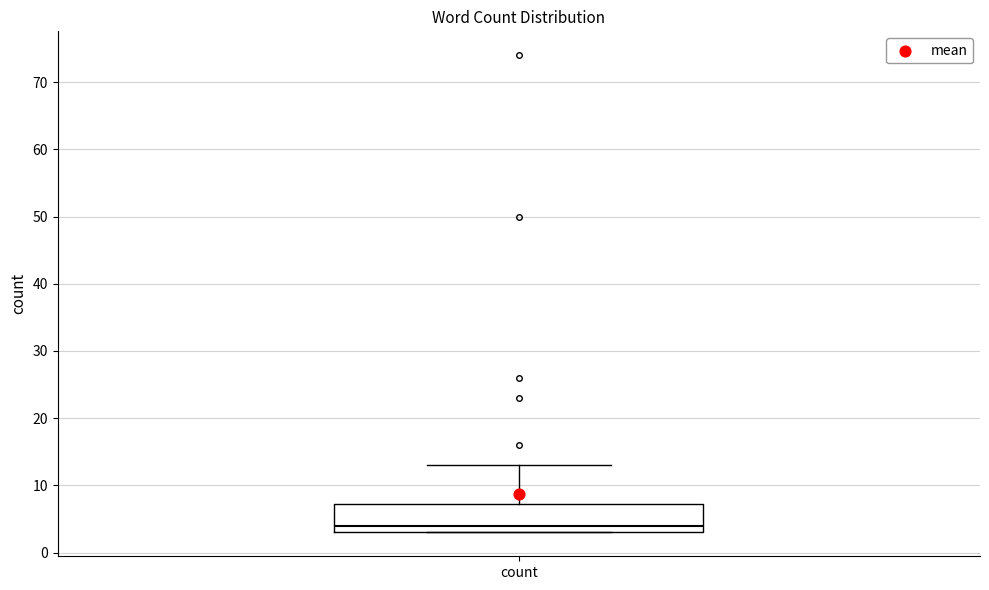

Where is the lower edge of the box for count on the y-axis? The values are not printed on the chart, so give them approximately, as read against the axis.

3